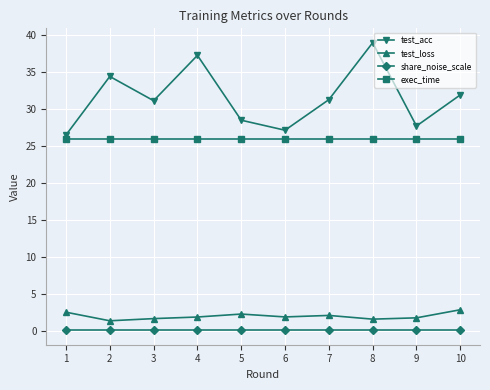

What are all the series names shown in the legend?

test_acc, test_loss, share_noise_scale, exec_time